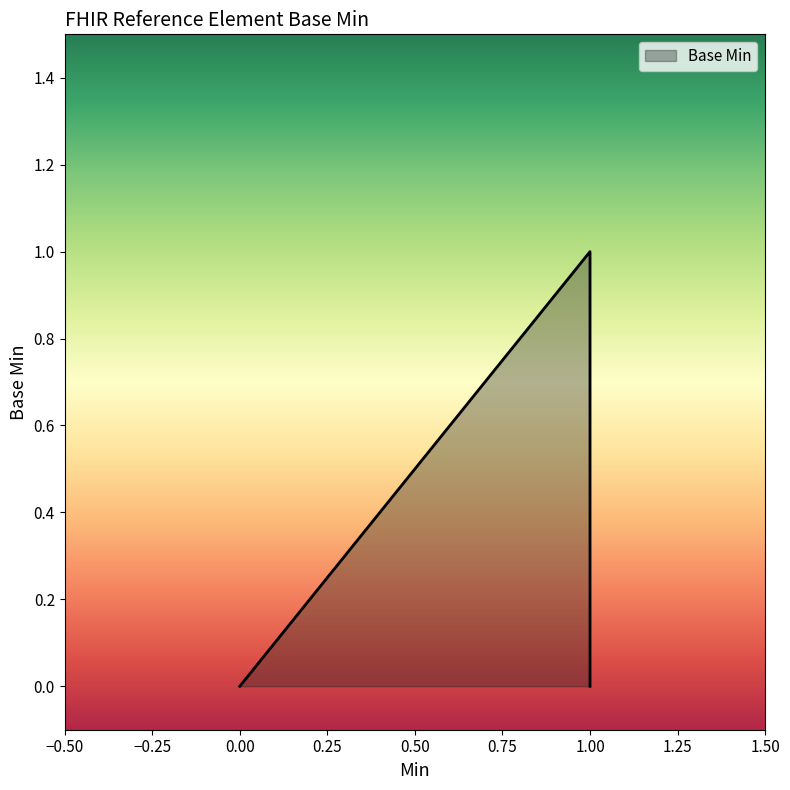

How many interior local peaks (higher than both neighbors) does the data have?

1